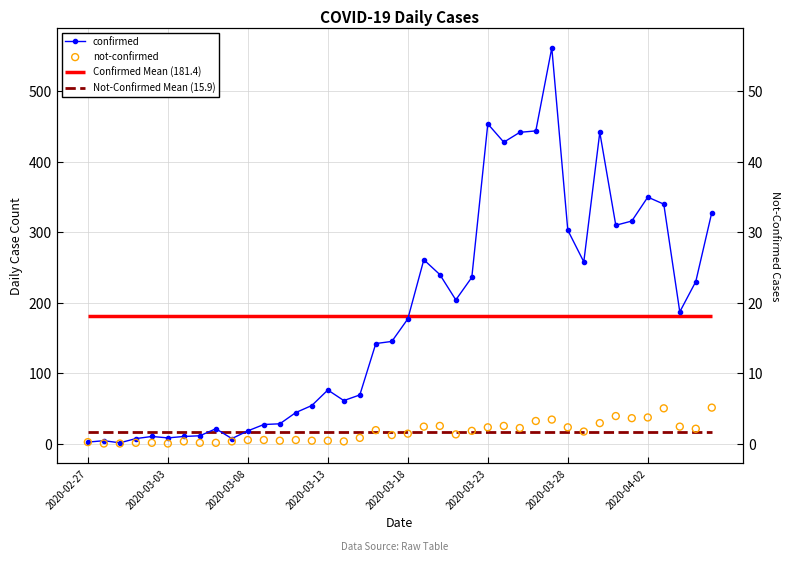

Which series contains the lowest Y value?

not-confirmed